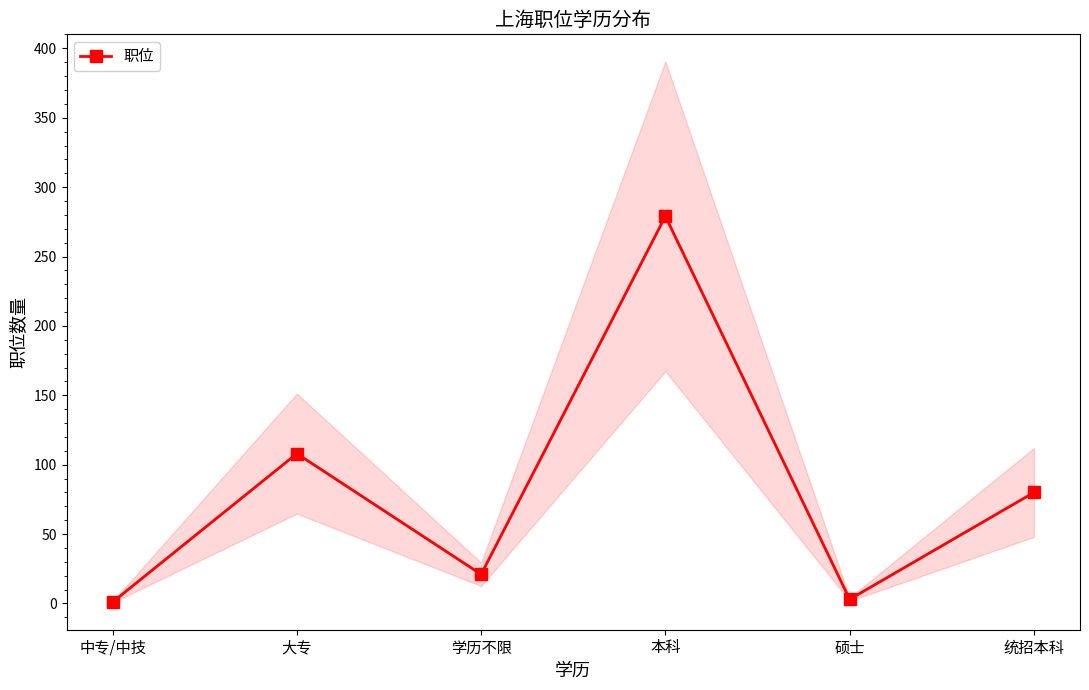

Is it true that the value at 统招本科 is 110?

False